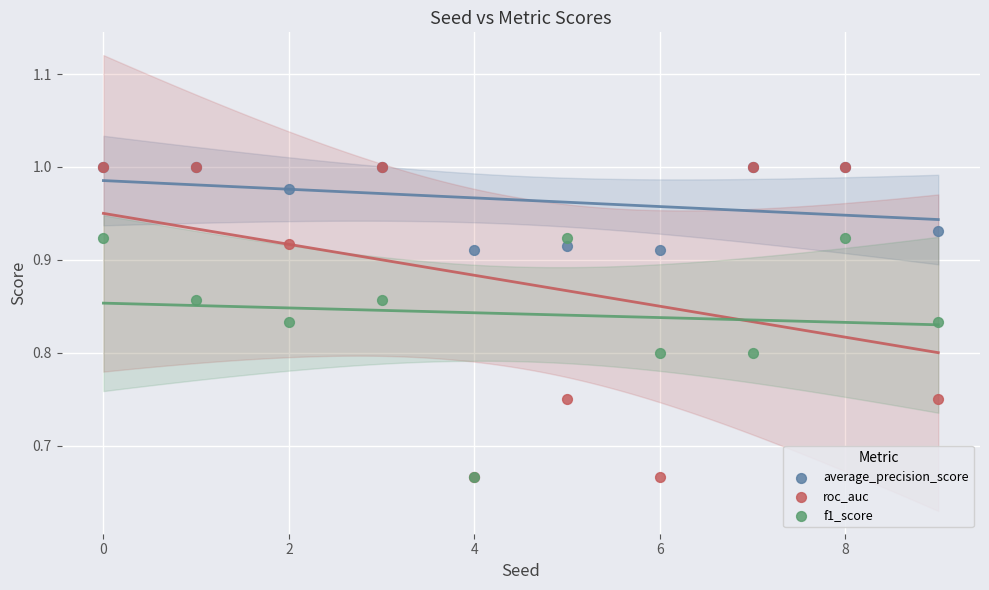

What are all the series names shown in the legend?

average_precision_score, roc_auc, f1_score